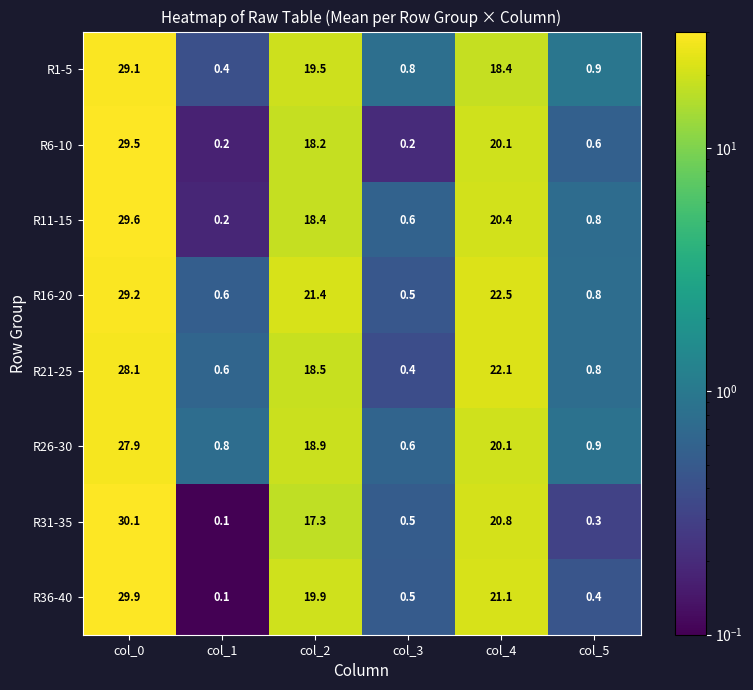

What is the difference between the highest and lowest values at col_2?

4.1